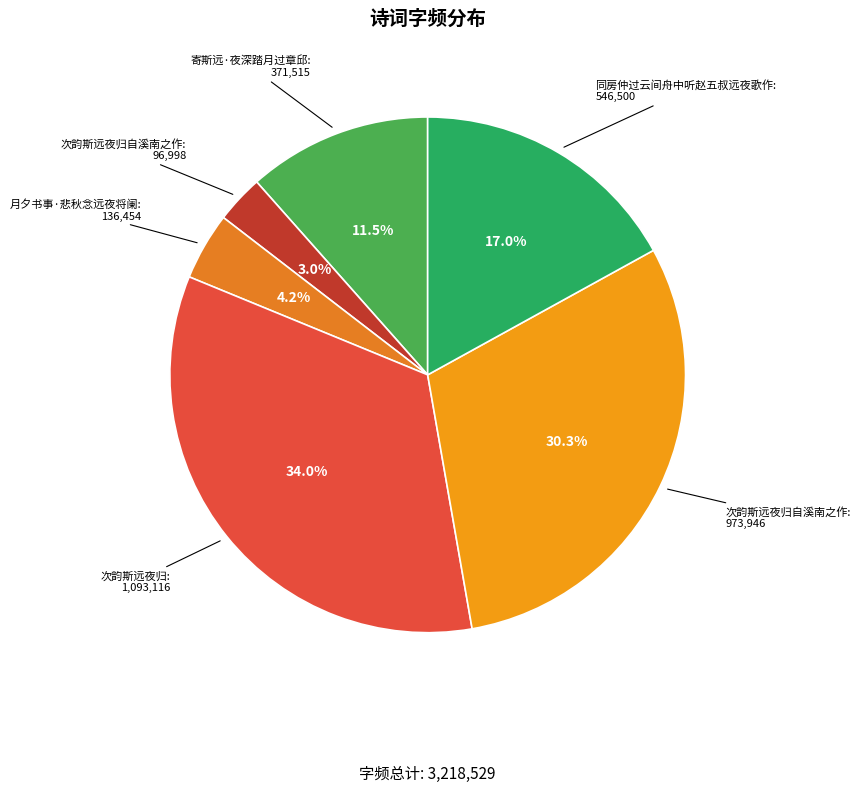

How many slices are in this pie chart?

6